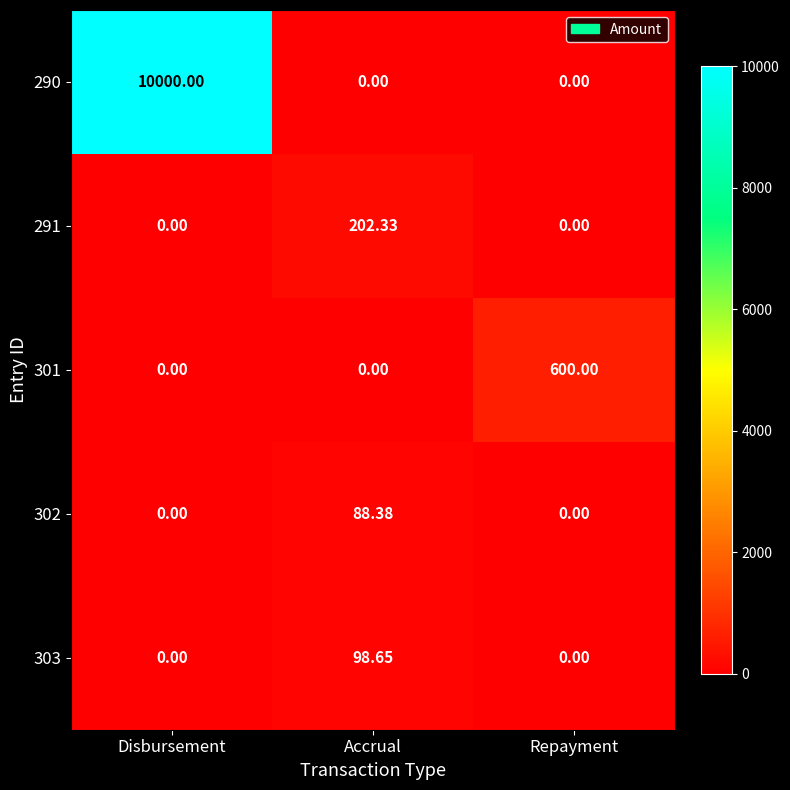

Is the value of 291 at Disbursement greater than the value of 290 at Disbursement?

No